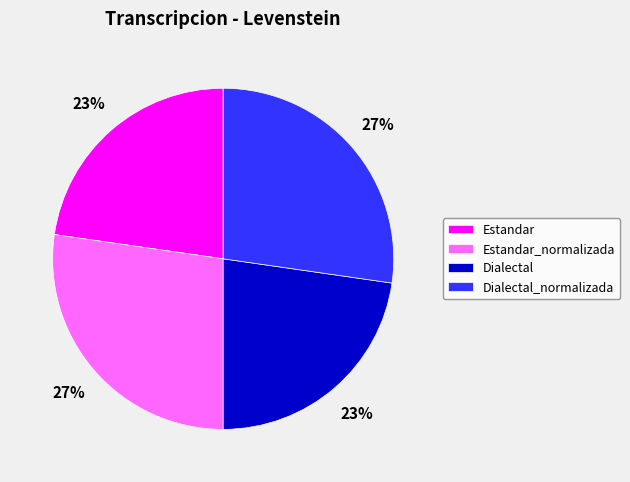

Do Dialectal_normalizada and Estandar_normalizada together represent more than half of the pie?

Yes